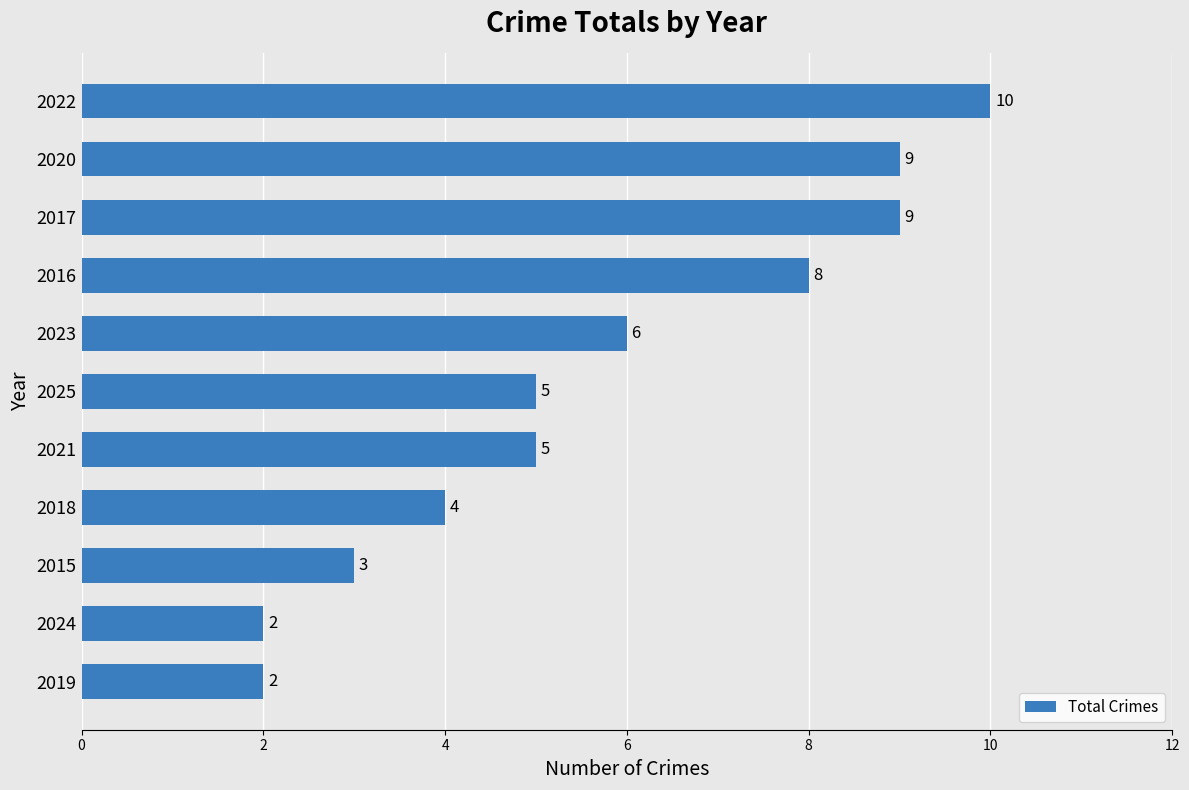

What is the sum of all values?

63